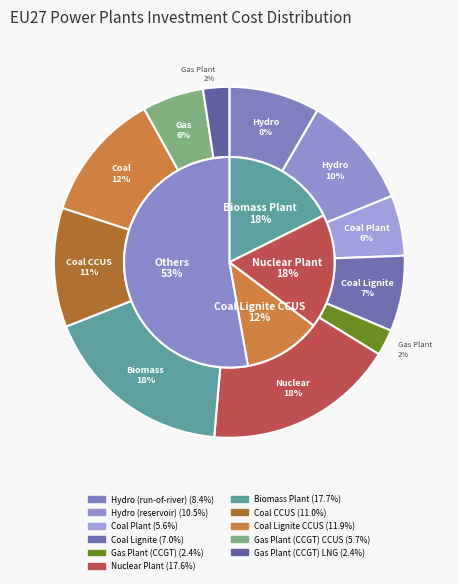

To the nearest percent, what is the combined percentage of Coal Lignite and Hydro (reservoir)?

17%